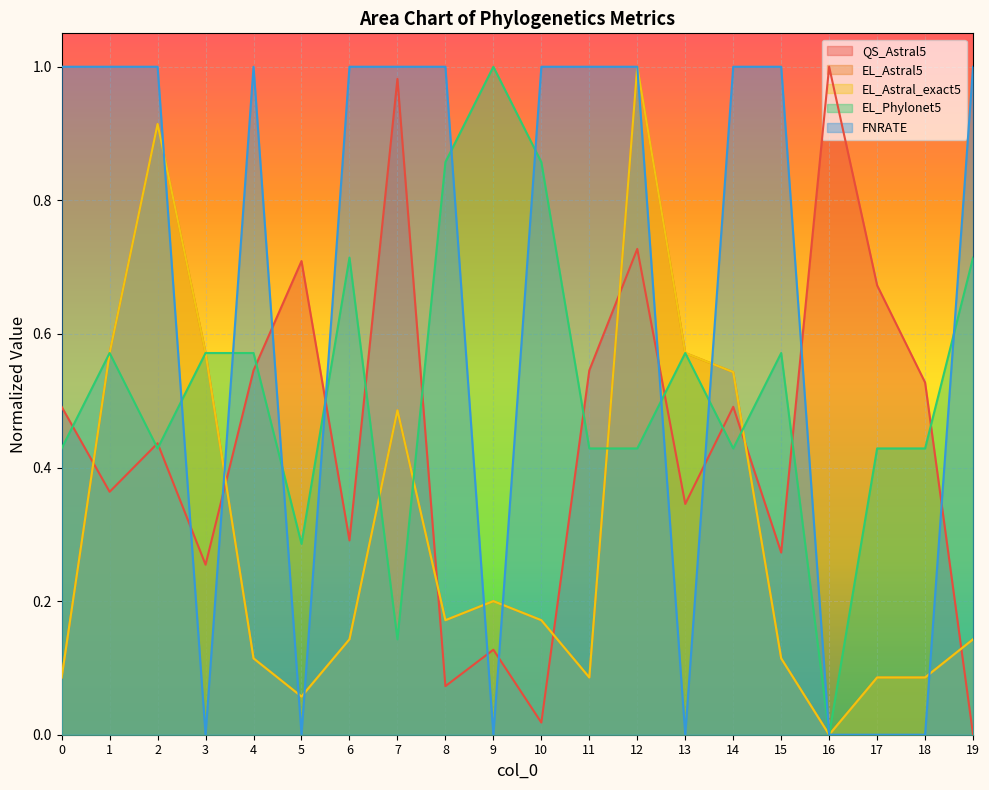

The FNRATE series shows 0.0 at 18. True or false?

True